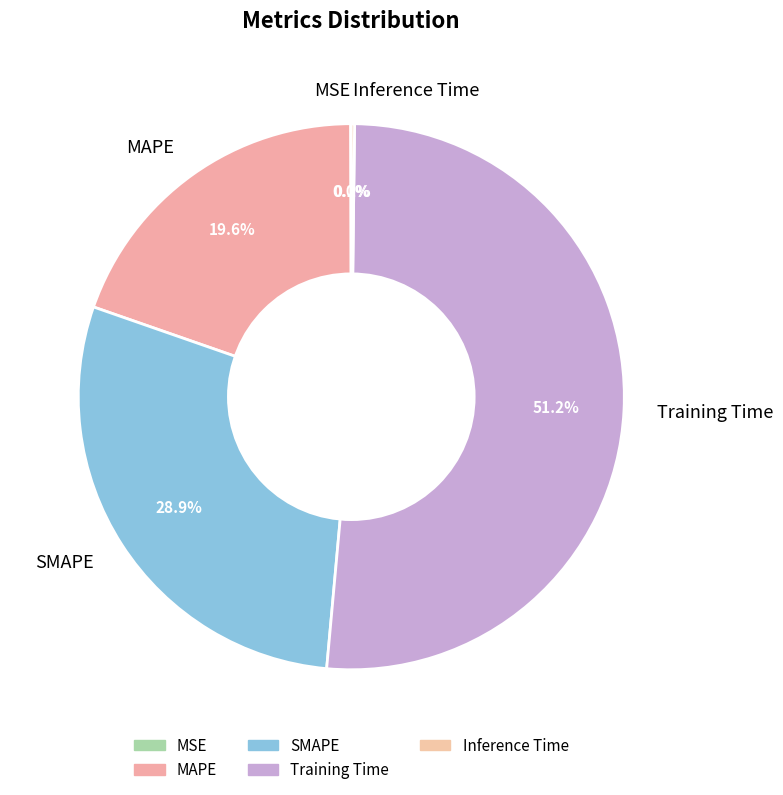

Which slice represents more than half of the pie?

Training Time